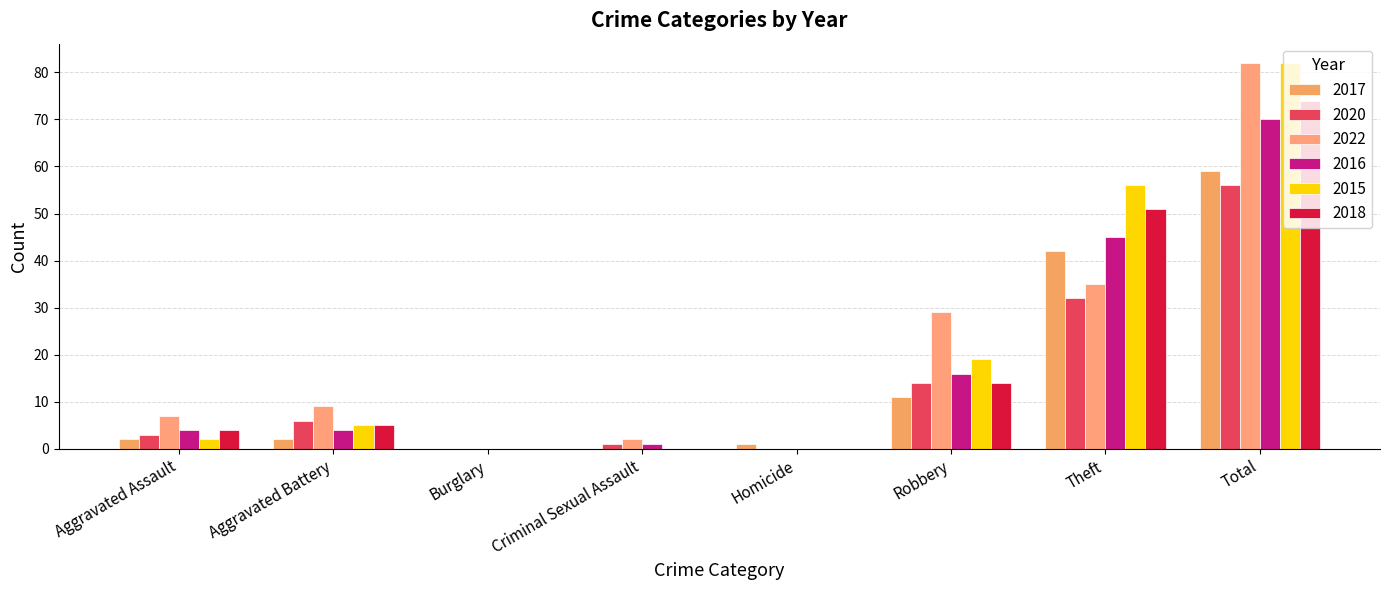

How many series are shown in this chart?

6